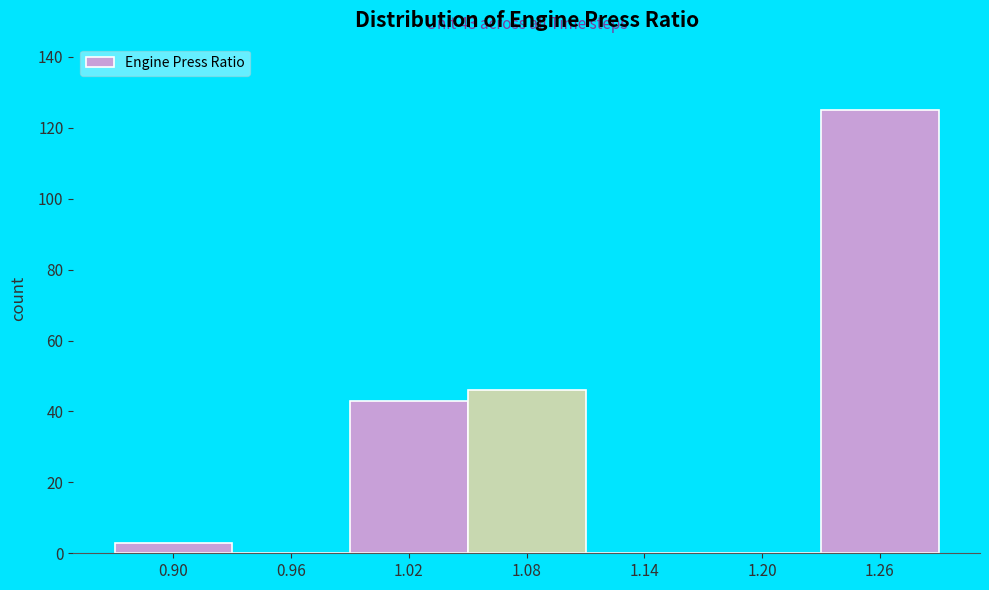

Reading right to left, what are all the values shown in this chart?

1.26=125	1.20=0	1.14=0	1.08=46	1.02=43	0.96=0	0.90=3